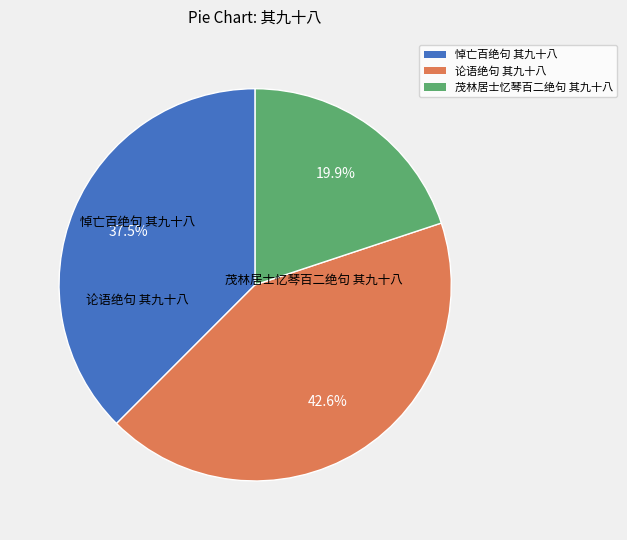

What is the smallest slice in the pie chart?

茂林居士忆琴百二绝句 其九十八